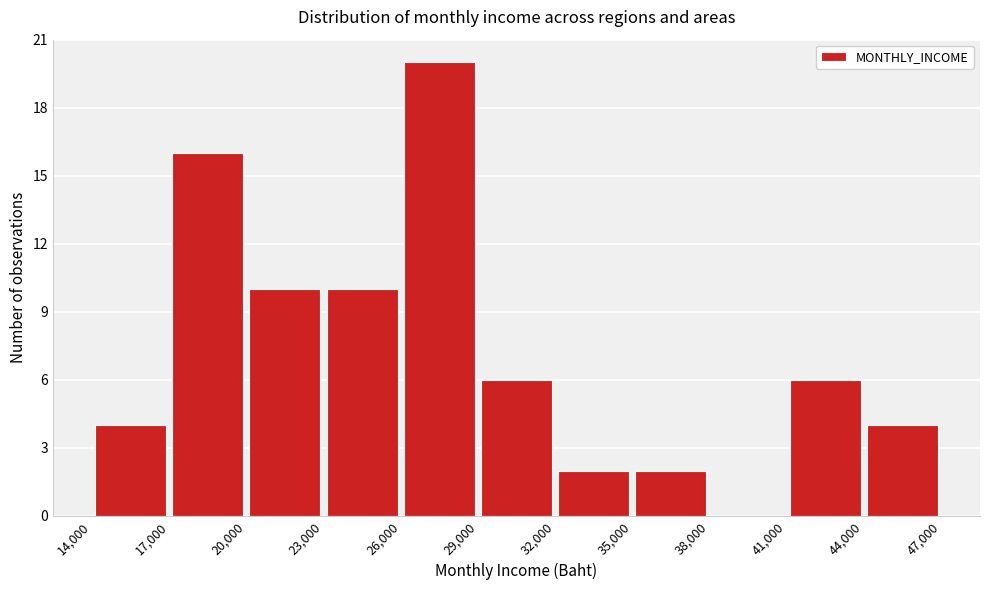

Reading left to right, transcribe this chart: for each bar, give the range it covers on the x-axis and its height. The values are not printed on the chart, so give them approximately, as read against the axis.

14,000 to 17,000: 4
17,000 to 20,000: 16
20,000 to 23,000: 10
23,000 to 26,000: 10
26,000 to 29,000: 20
29,000 to 32,000: 6
32,000 to 35,000: 2
35,000 to 38,000: 2
38,000 to 41,000: 0
41,000 to 44,000: 6
44,000 to 47,000: 4